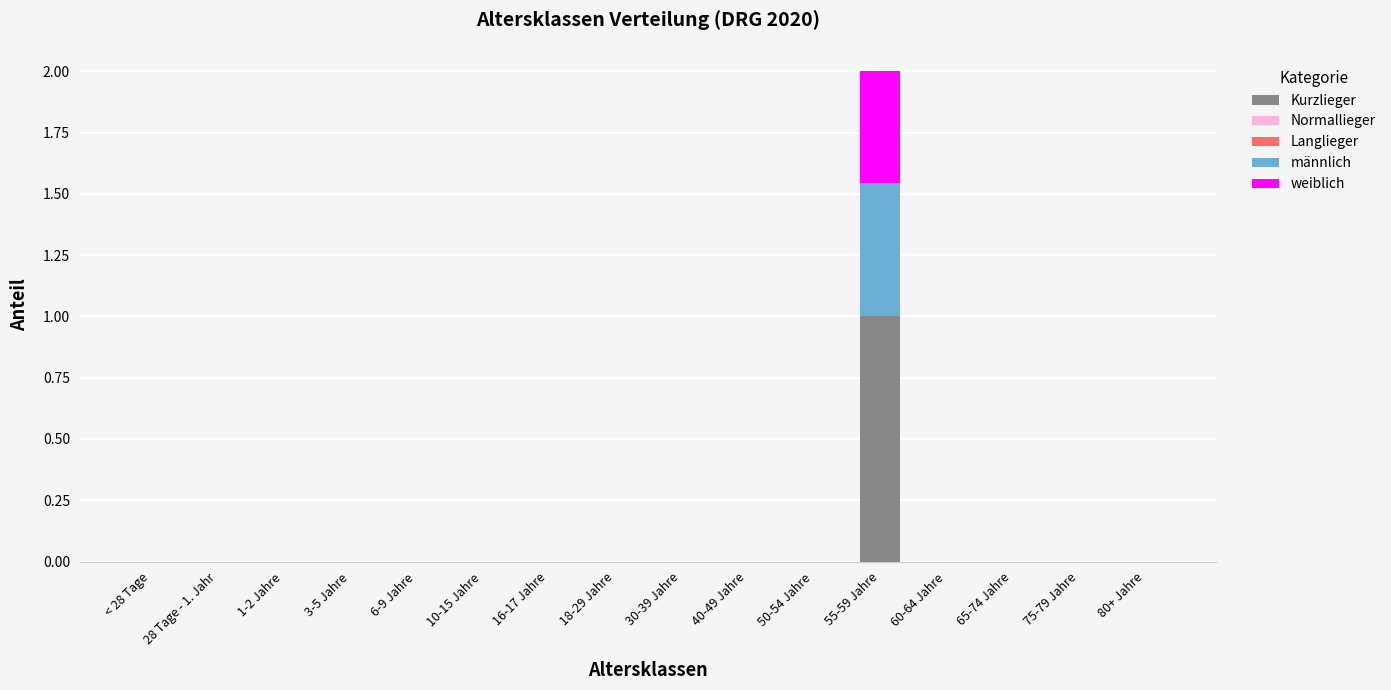

What is the maximum value for Kurzlieger?

1.0